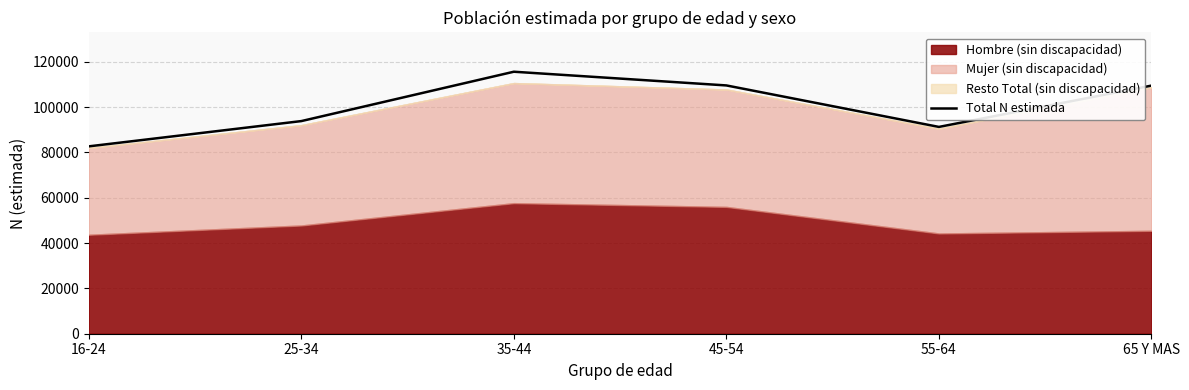

What is the smallest value displayed?

82678